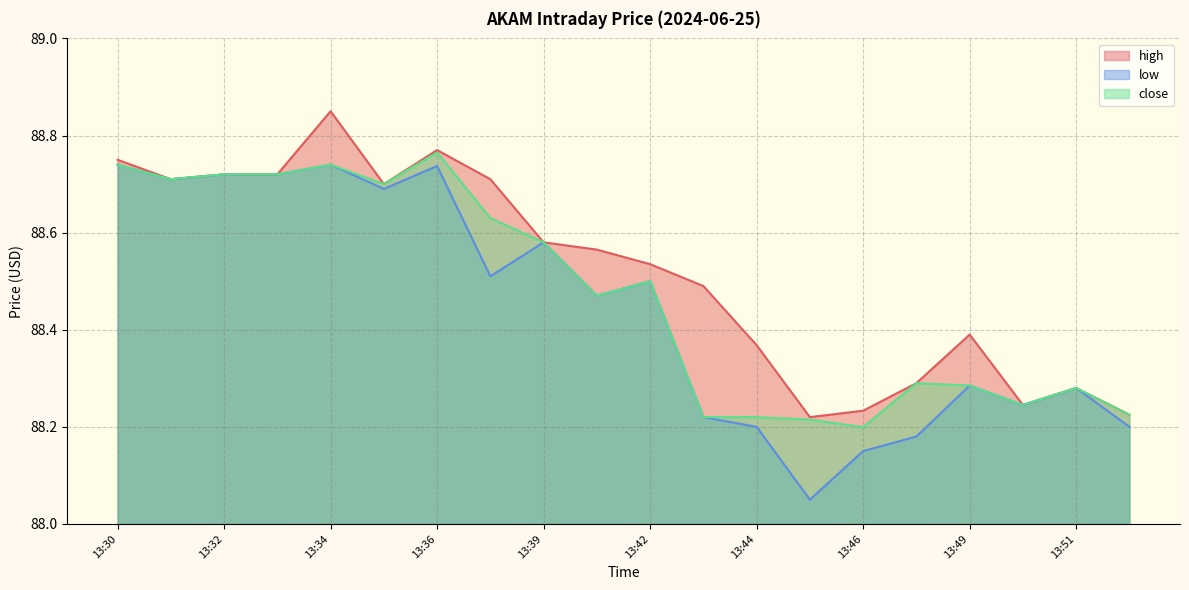

Where is the first local minimum for close?

13:31